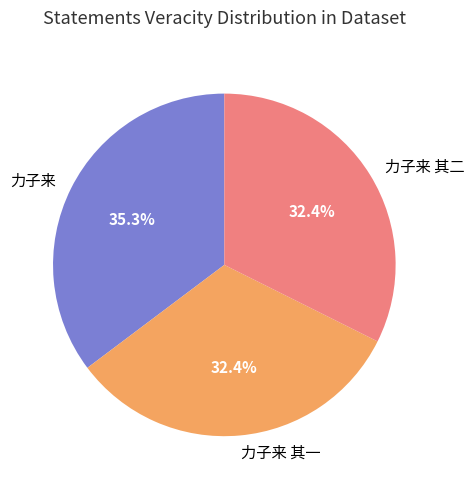

Which slice is the largest?

力子来